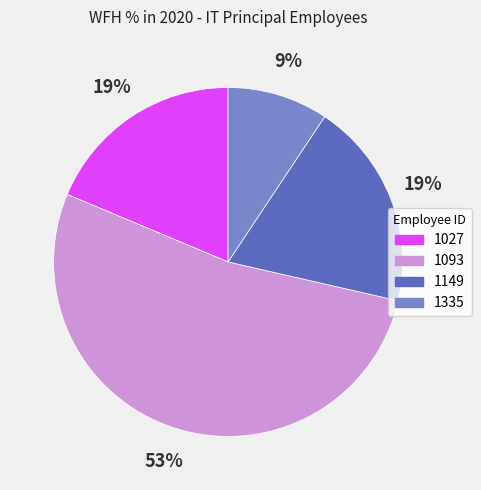

Does 1093 account for over 50% of the chart?

Yes